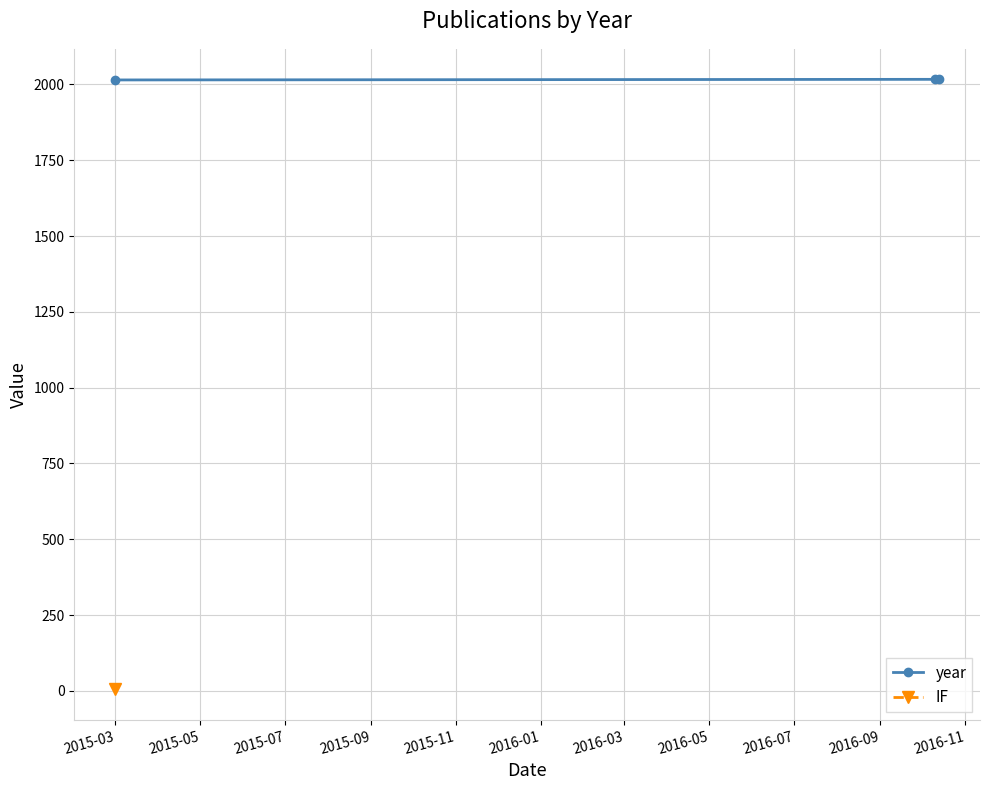

True or false: the data shows 2015 at 2015-03.

True